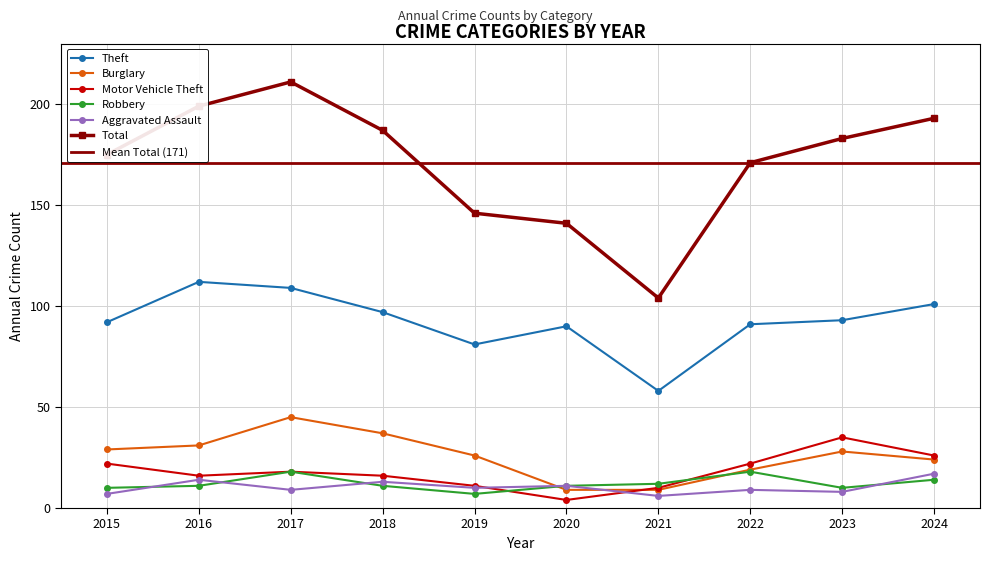

Between 2018 and 2022, which series saw the biggest shift?

Burglary